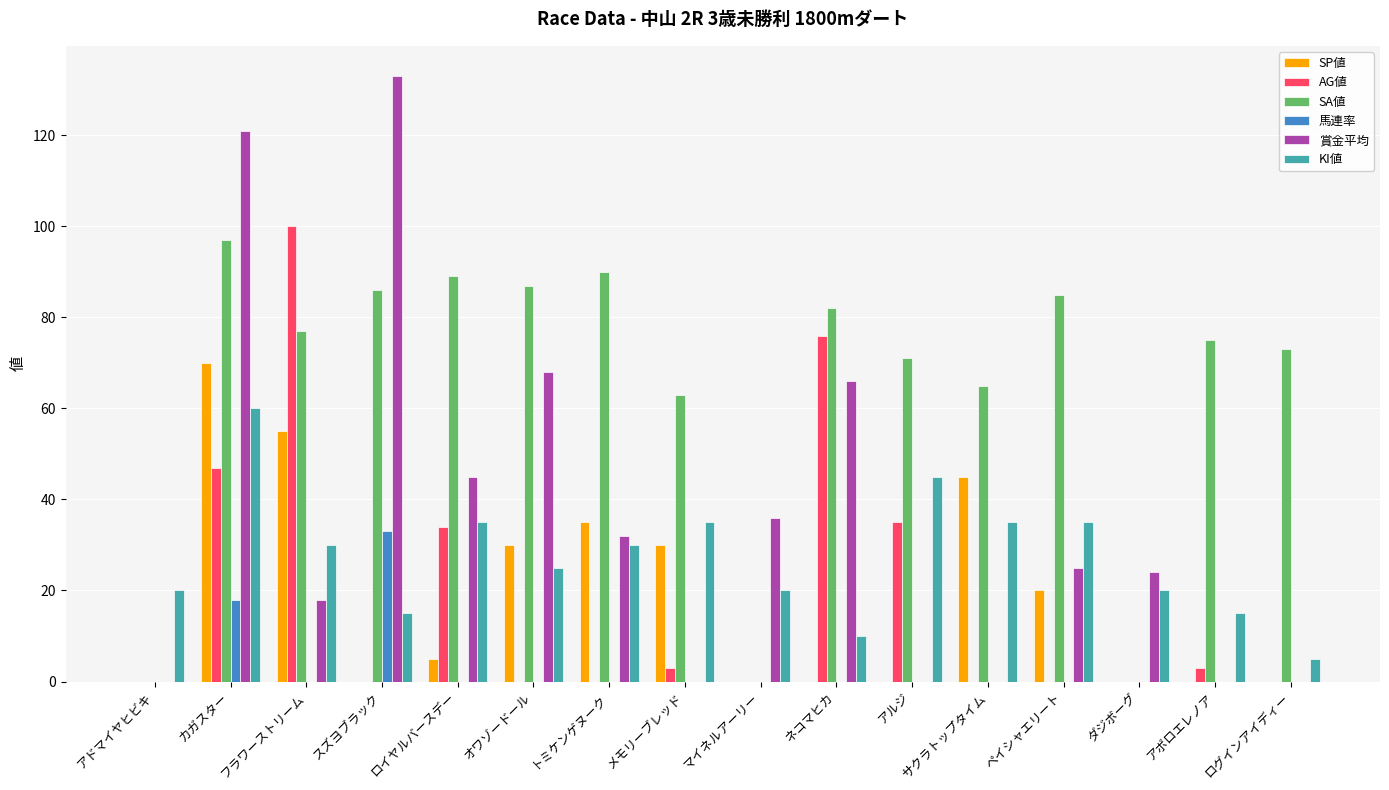

Which series has the largest total across all categories?

SA値